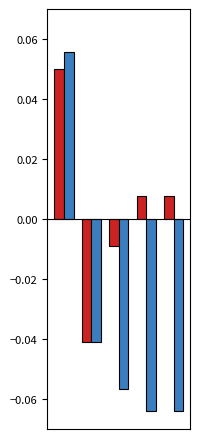

How many distinct data groups are displayed?

2